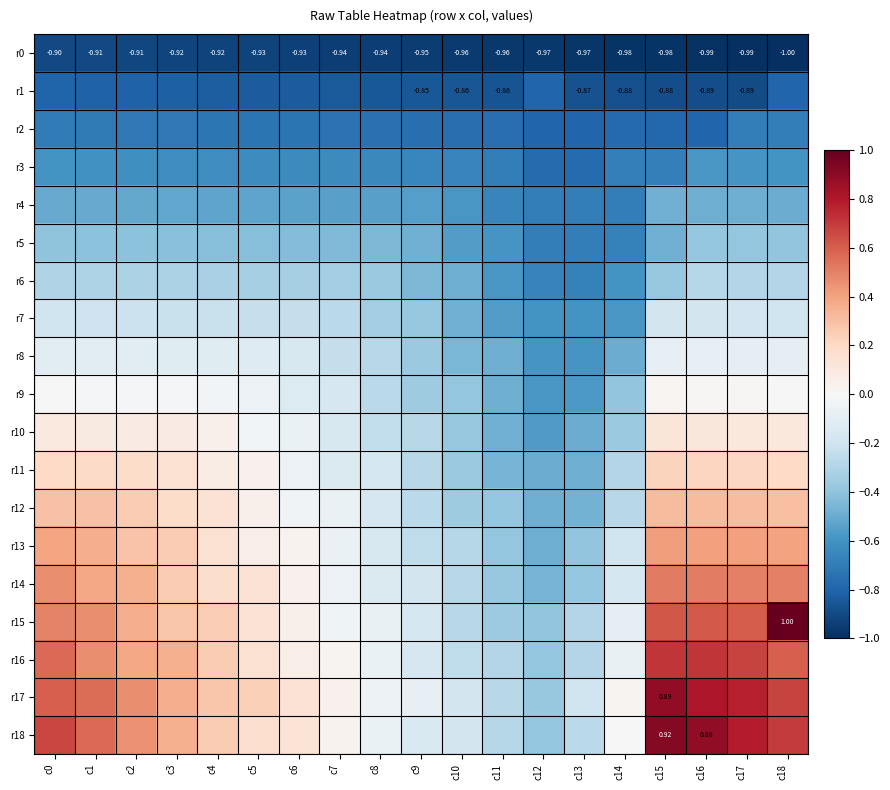

True or false: r11 has a value of 0.2 at c15.

True